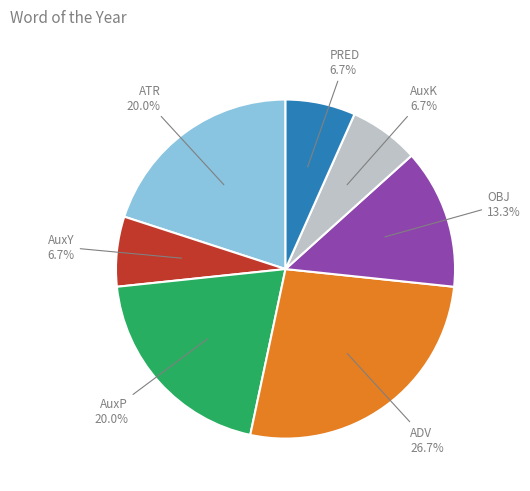

Is there a majority slice in this chart?

No